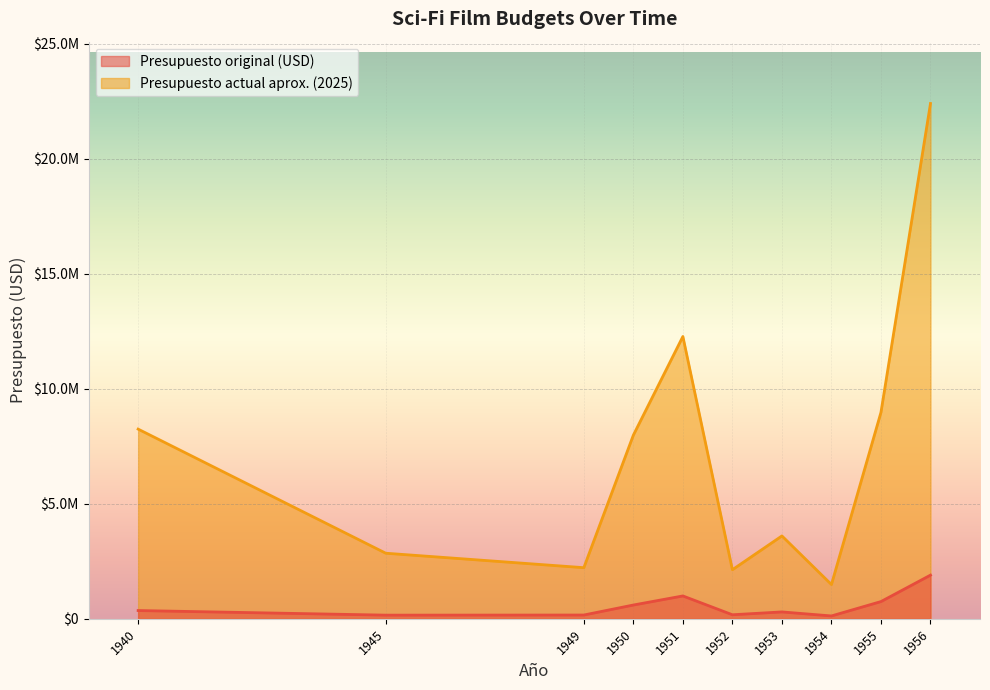

What is the value of the Presupuesto original (USD) point at the 7th from the left?

300000.0